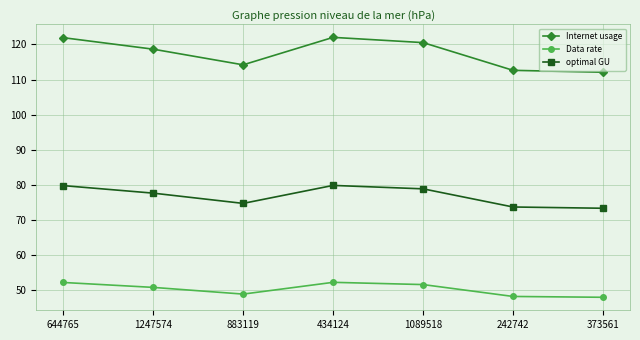

List the series in order of their overall mean, highest first.

Internet usage, optimal GU, Data rate